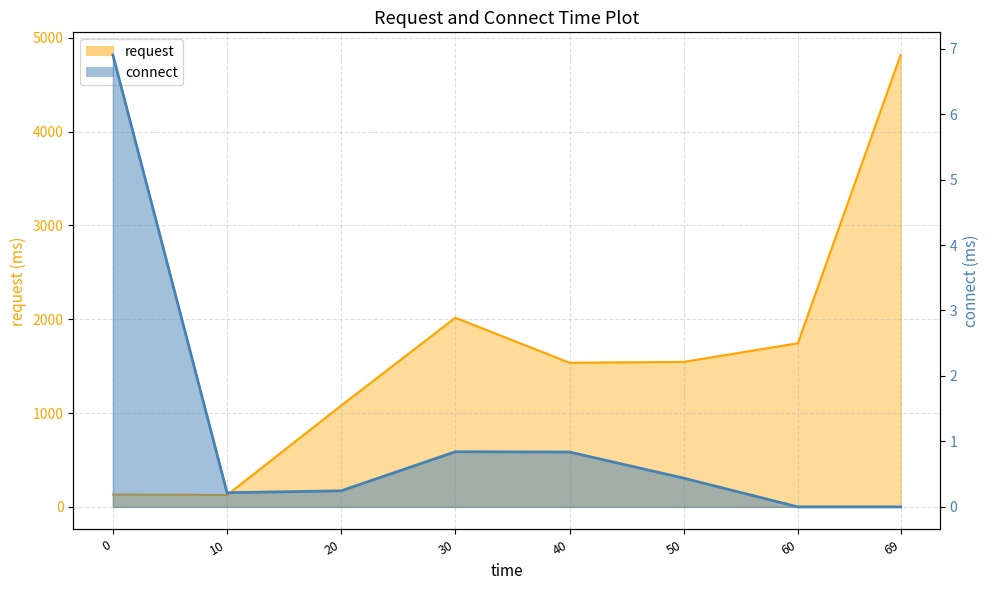

Count the number of data series in this chart.

2